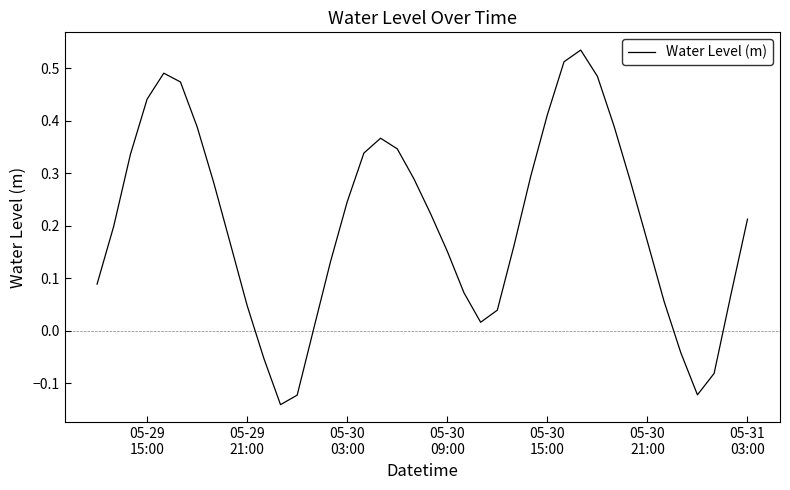

What is the difference between the maximum and minimum values?

0.7